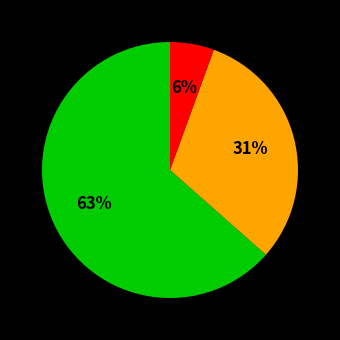

To the nearest percent, what is the average slice percentage?

33%